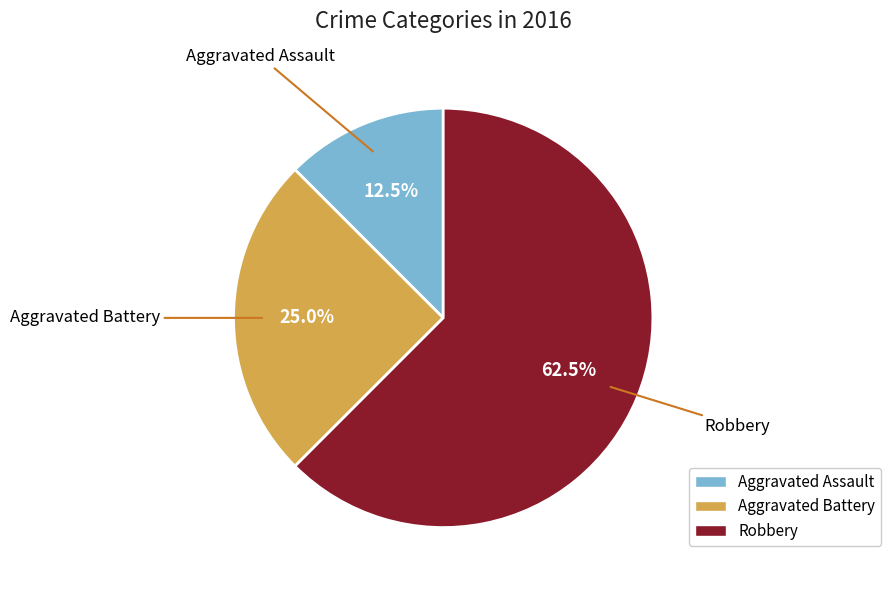

Between Robbery and Aggravated Battery, which is larger?

Robbery